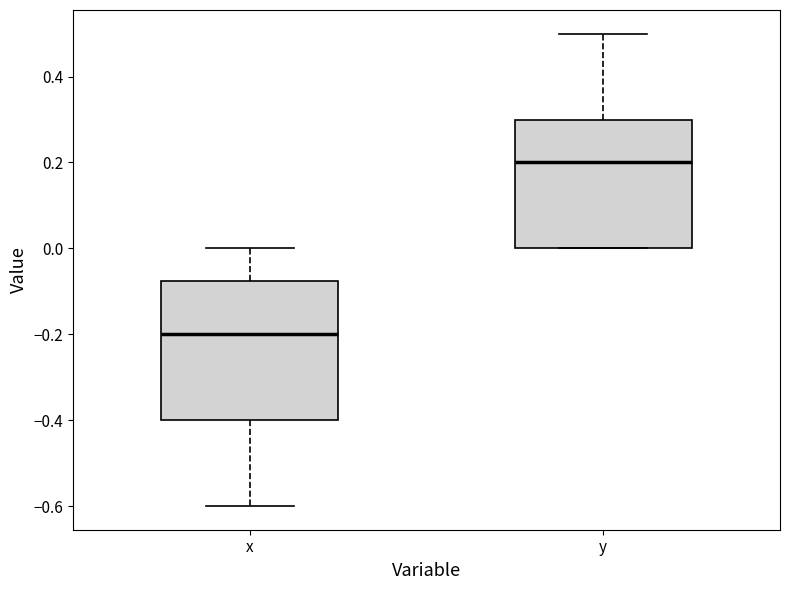

Reading left to right, transcribe this box plot: for each box, give where its median line is, the range the box spans, and where its two whiskers end, as read against the y-axis. The values are not printed on the chart, so give them approximately, as read against the axis.

x: median -0.20, box -0.40 to -0.08, whiskers -0.60 to 0.00
y: median 0.20, box 0.00 to 0.30, whiskers 0.00 to 0.50